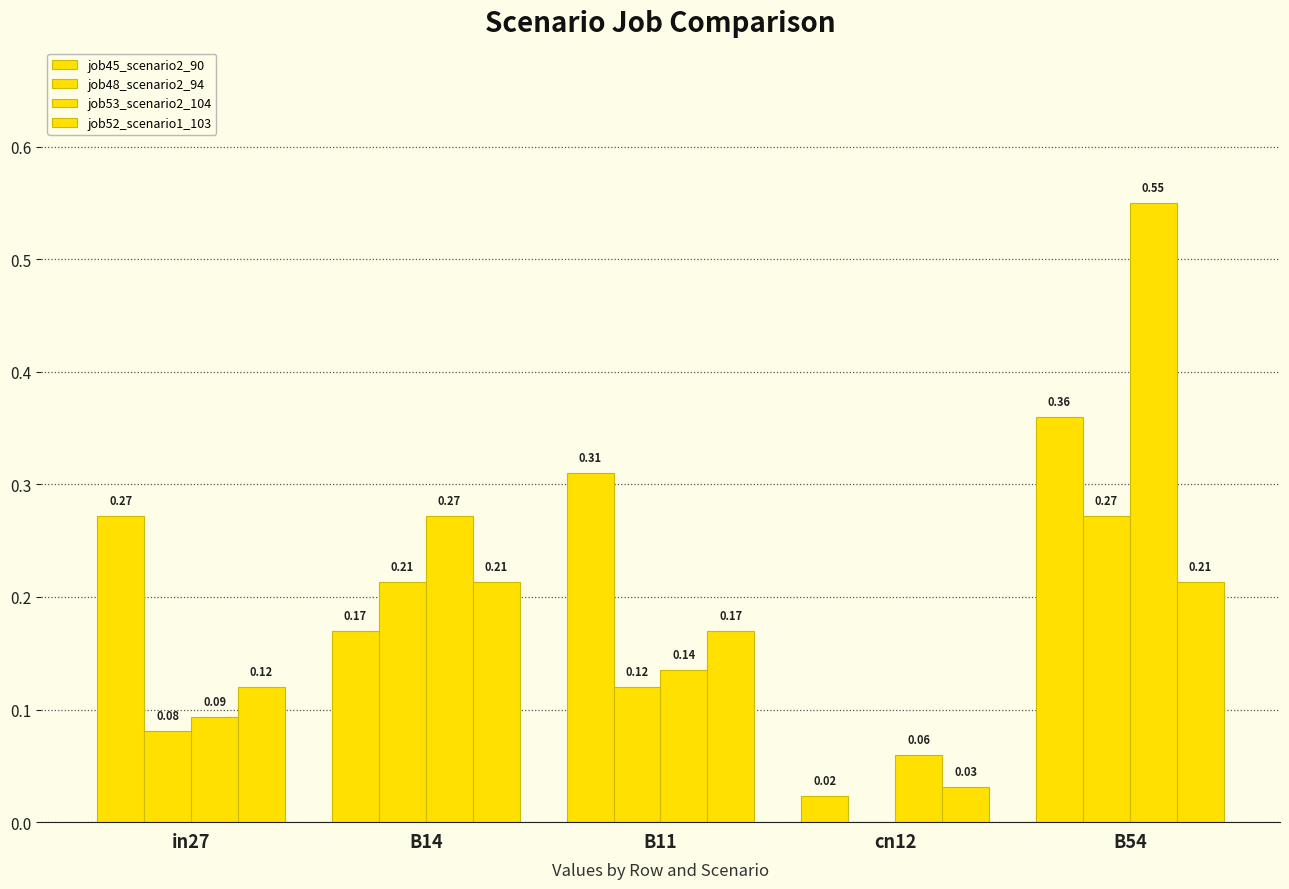

The value of job52_scenario1_103 at B54 is 0.2. True or false?

True